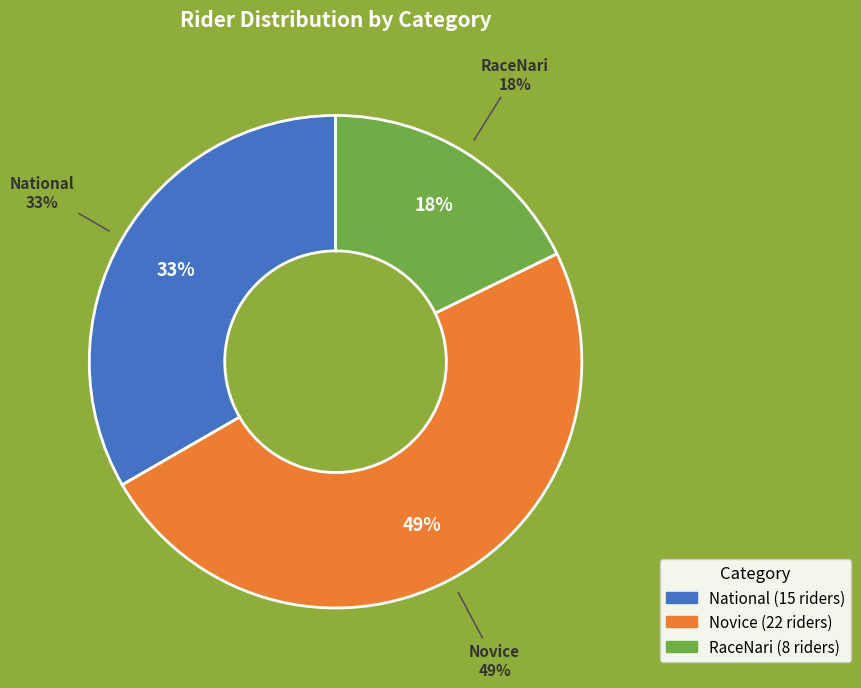

To the nearest percent, what is the difference between the largest and smallest slice percentages?

31%